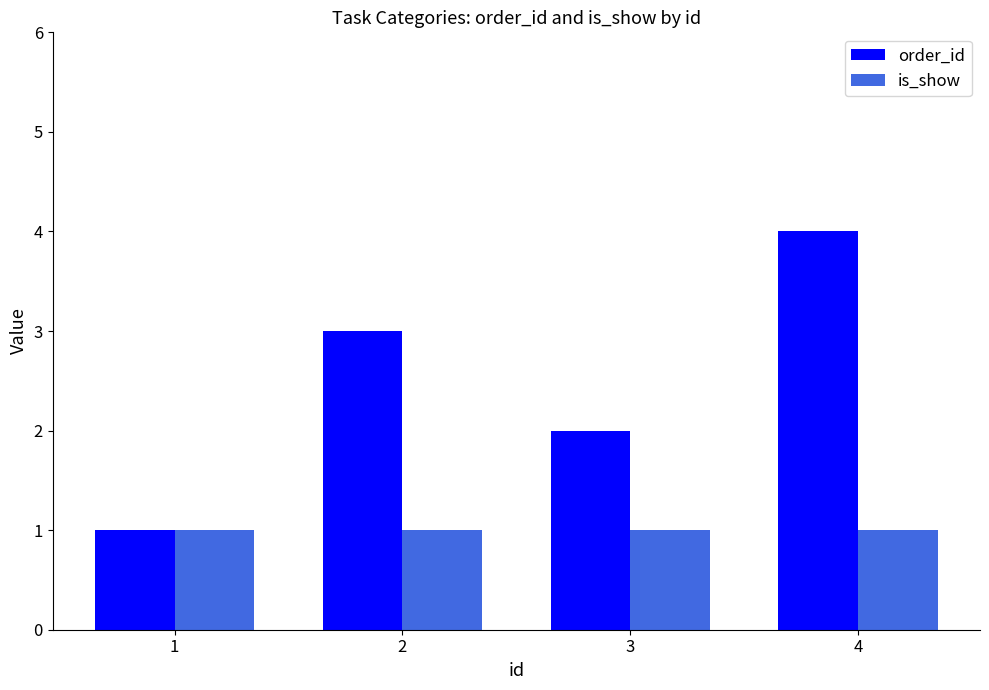

Count the number of categories in the chart.

4